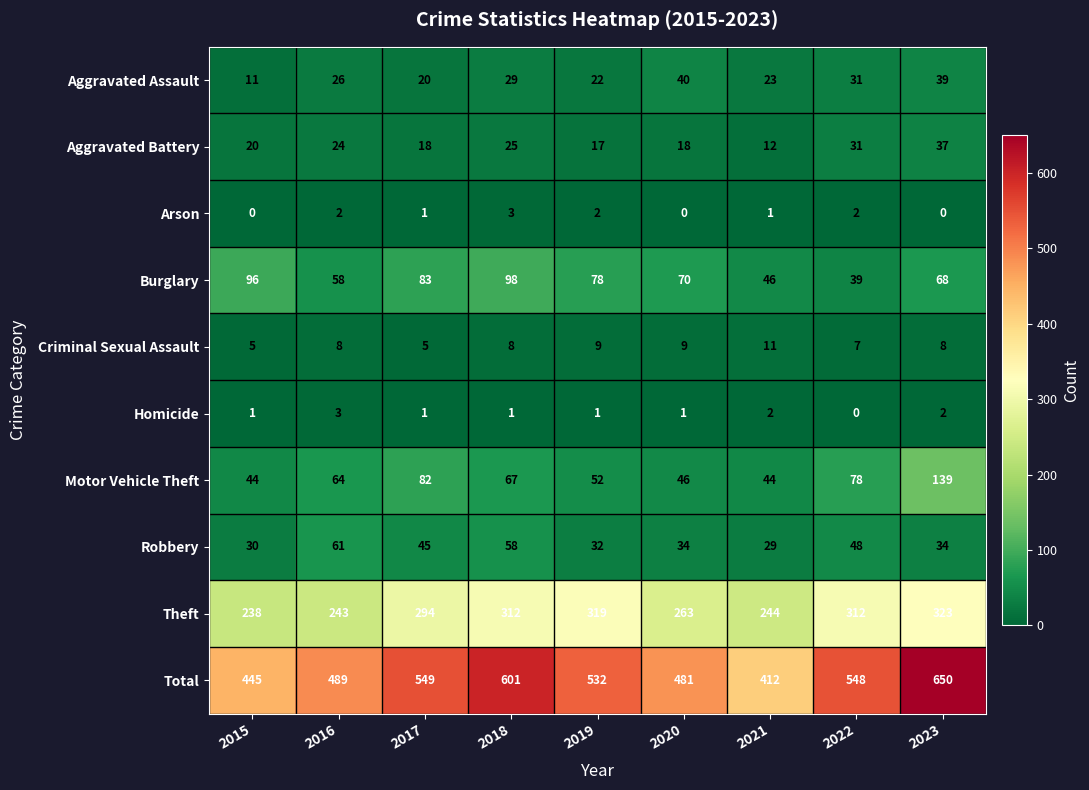

What is the spread (max minus min) of values at 2019?

531